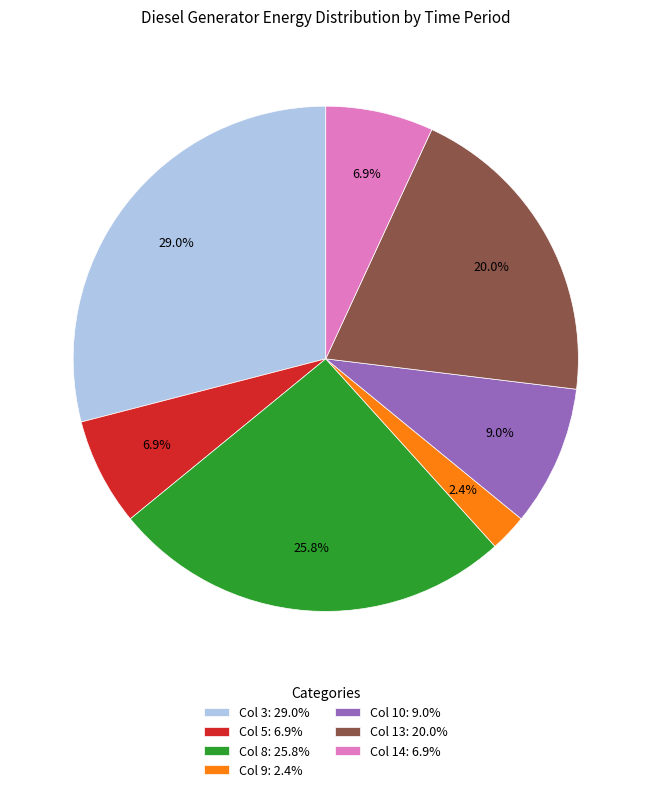

Count the number of slices in the pie.

7